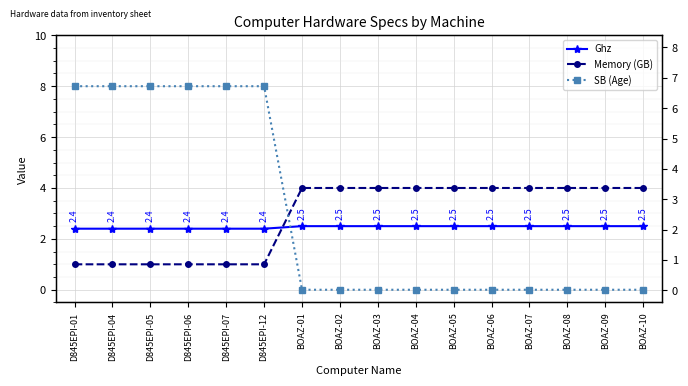

Between D845EPI-01 and BOAZ-04, which series saw the biggest shift?

SB (Age)